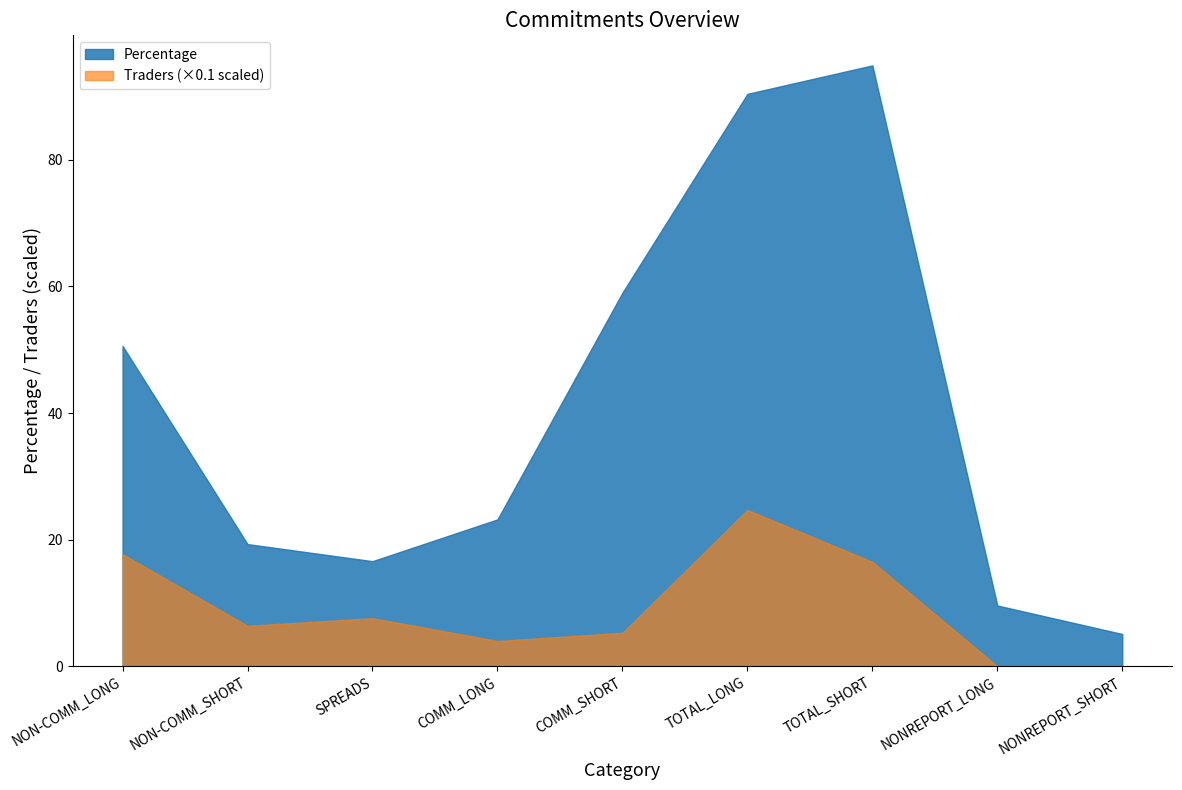

Where is the first local minimum for Percentage?

SPREADS